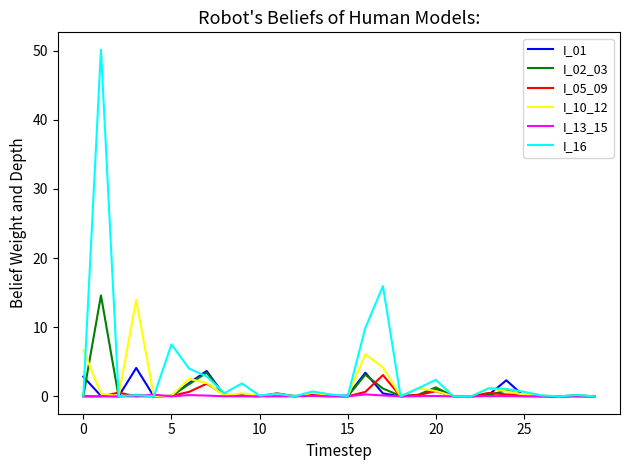

What is the highest value of the I_10_12 series?

14.0